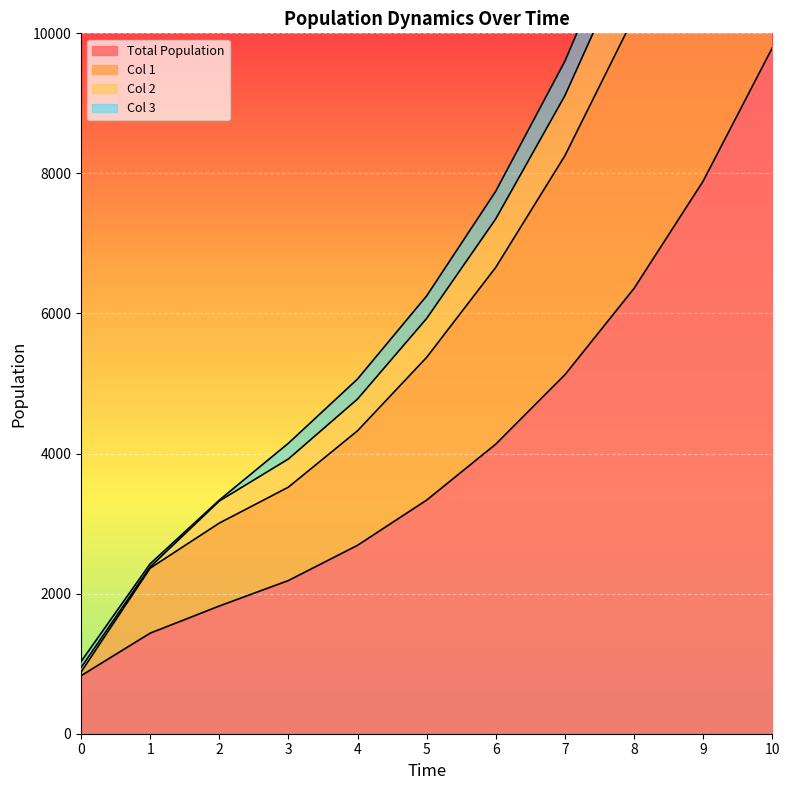

What is the lowest value of the Total Population series?

828.0